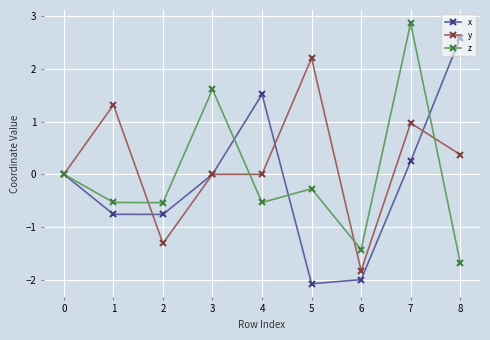

Rank the series by their maximum value, from highest to lowest.

z, x, y